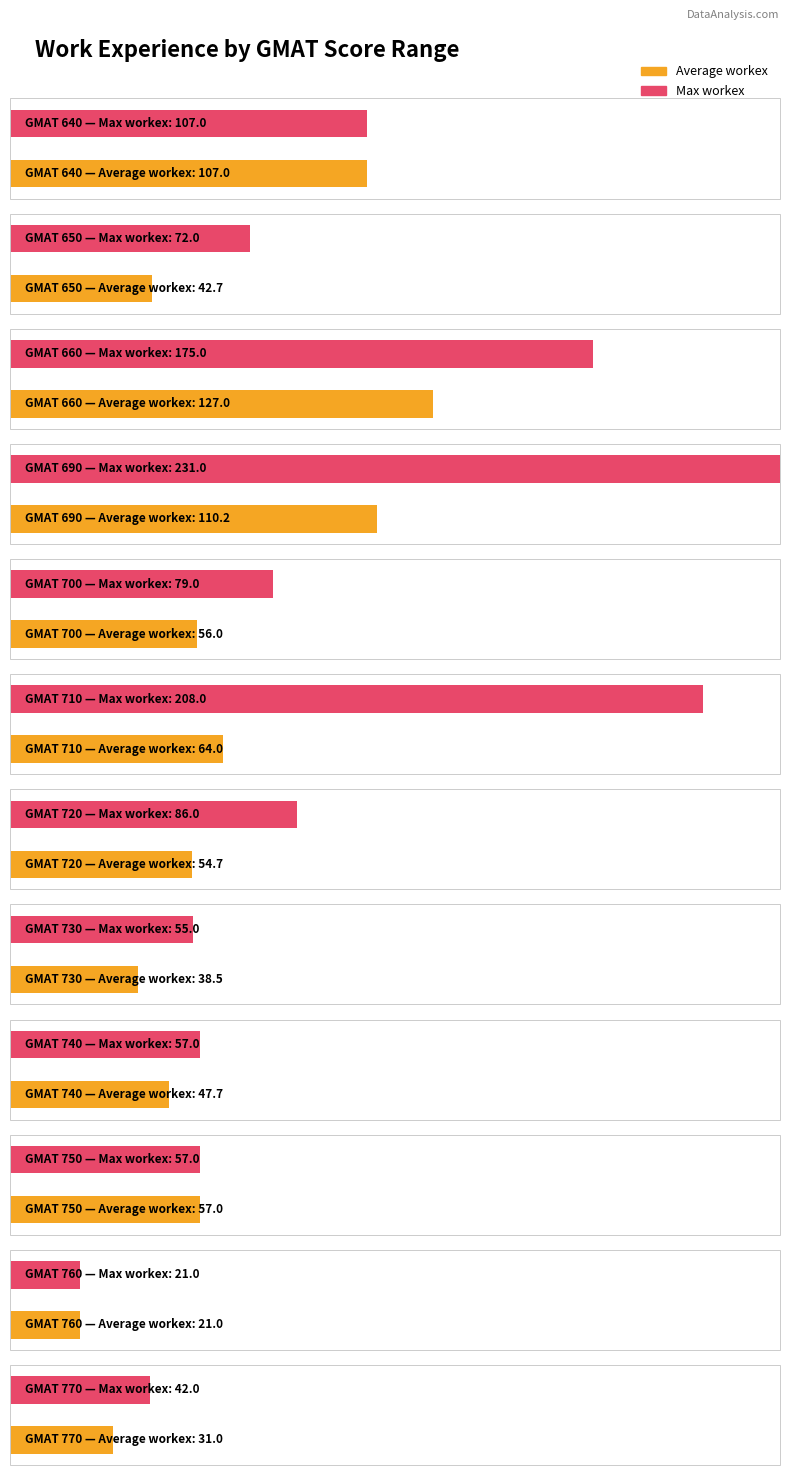

Between 640 and 690, which series saw the biggest shift?

Max workex